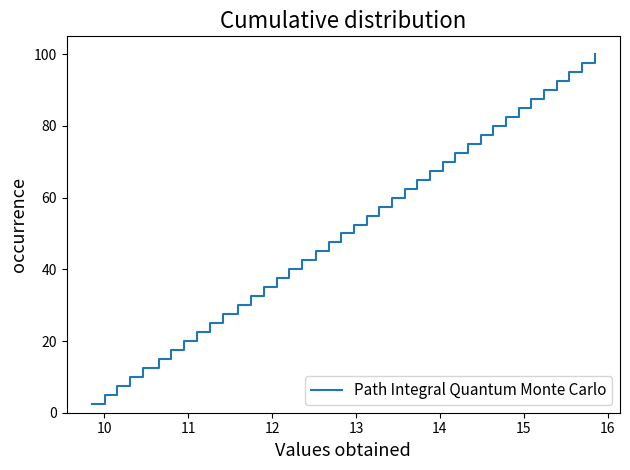

What is the difference between the maximum and minimum values?

97.5